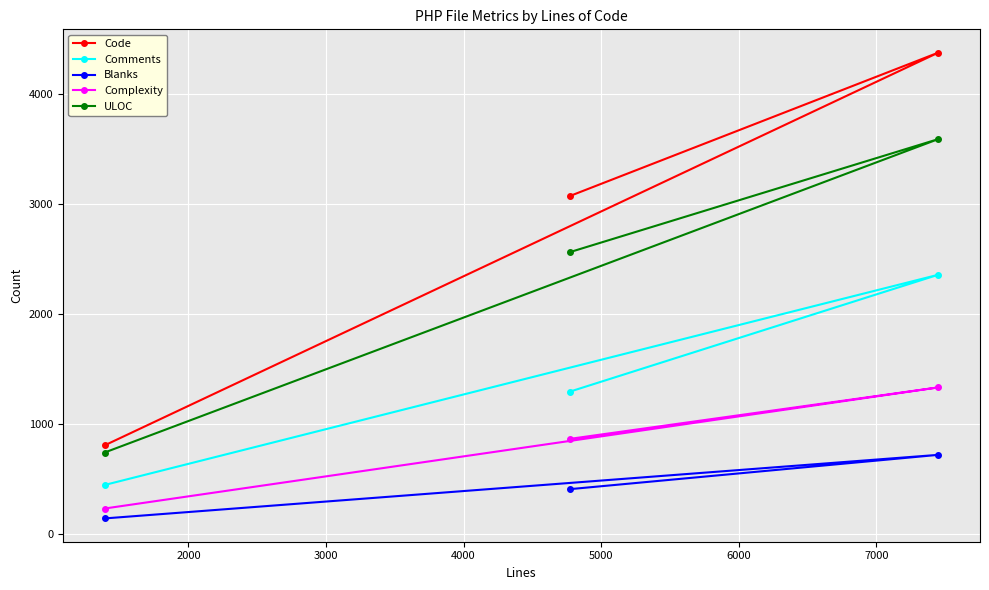

What is the value of the Code point at the 3rd from the left?

4375